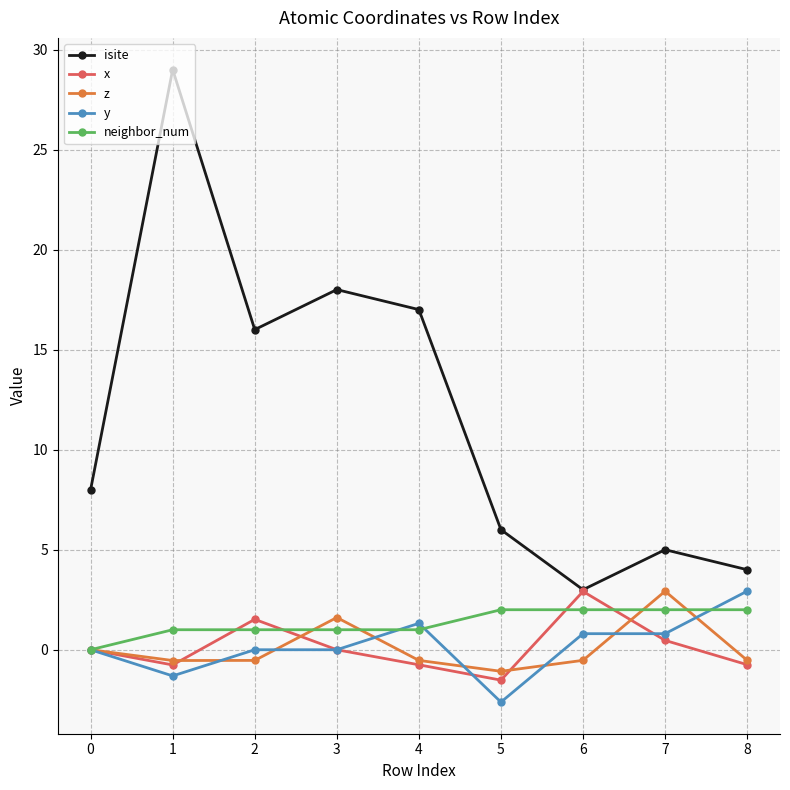

Which series changed the most between 3 and 5?

isite